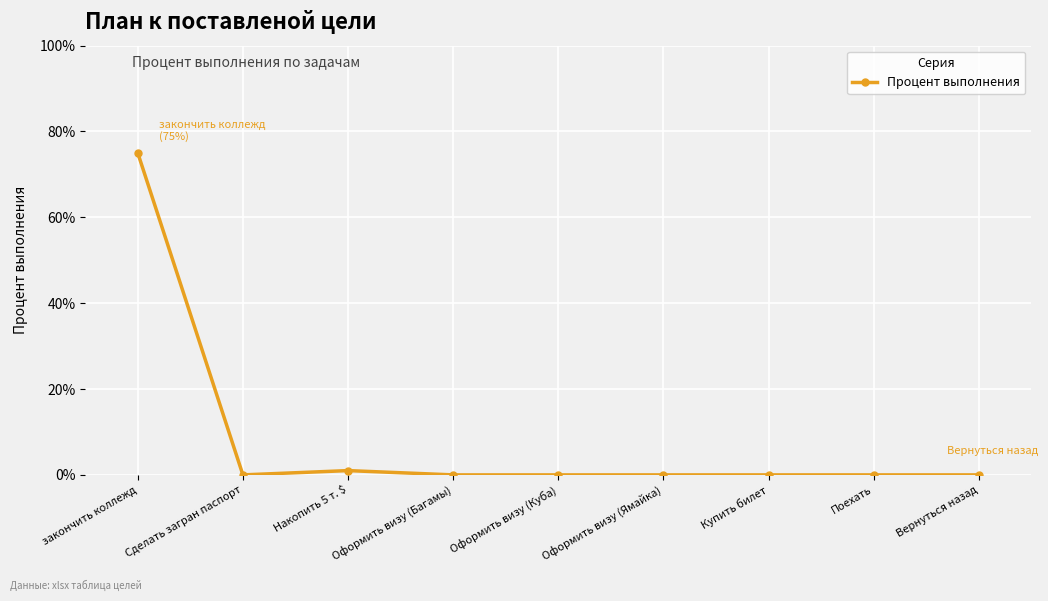

What is the average value?

0.1